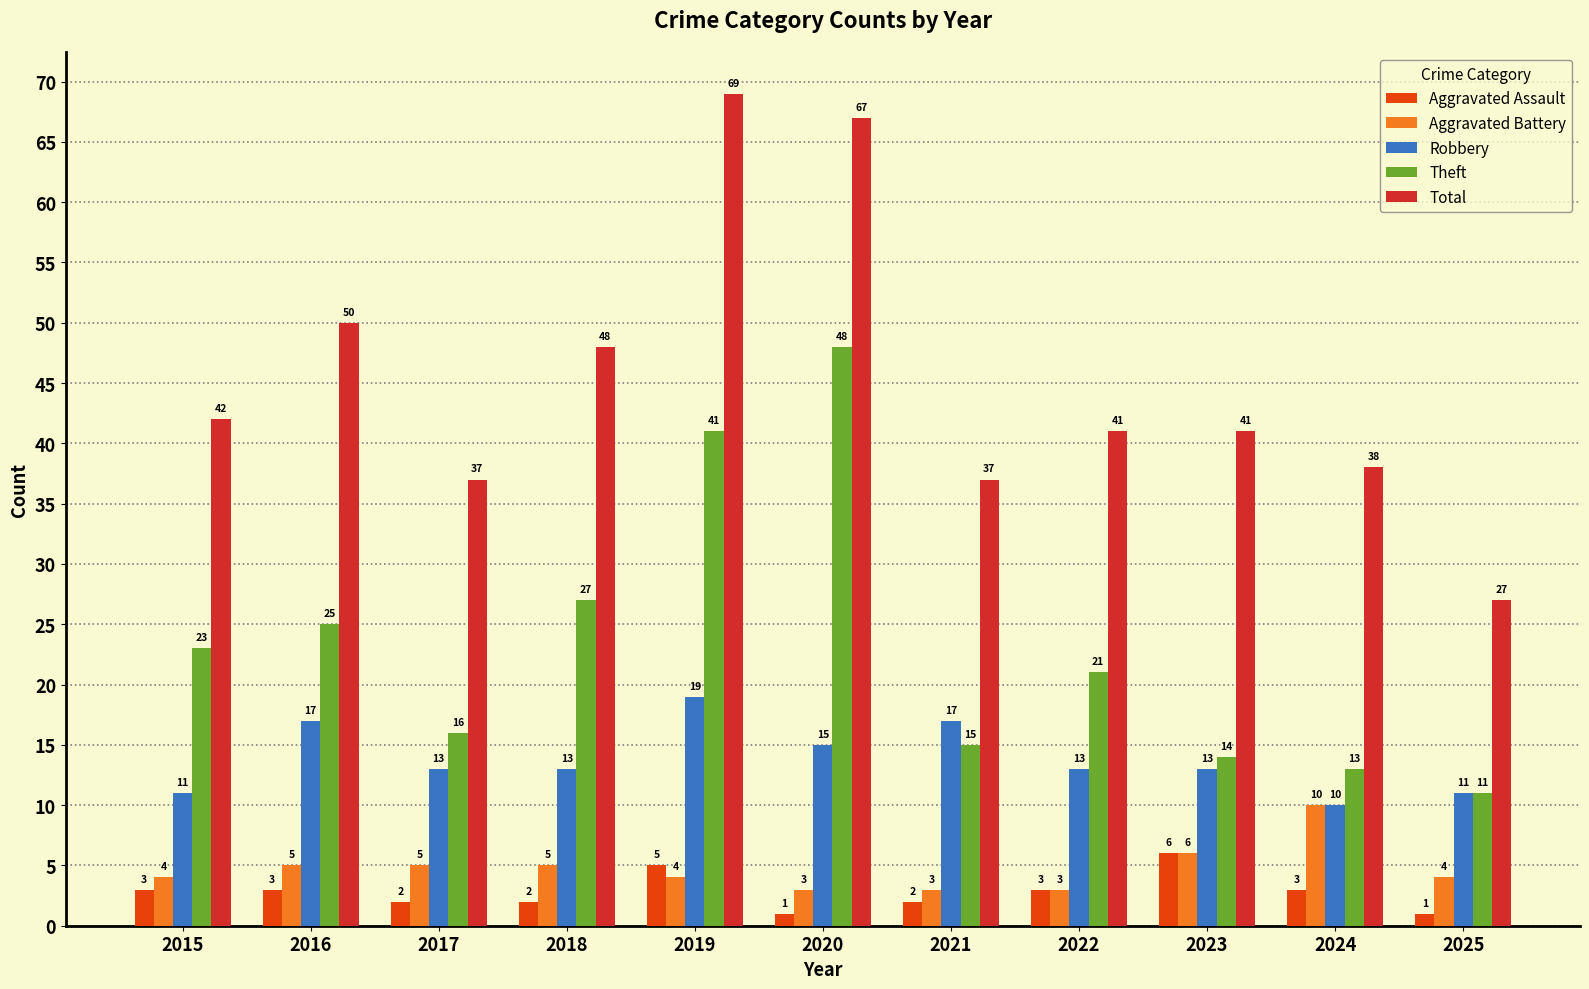

What is the approximate value of Aggravated Assault at 2025?

1